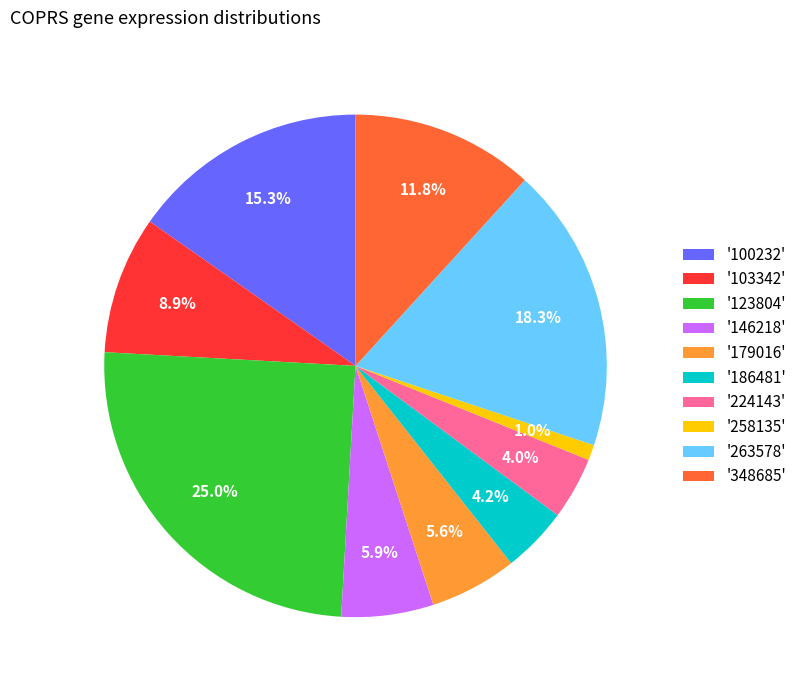

To the nearest percent, what is the average slice percentage?

10%